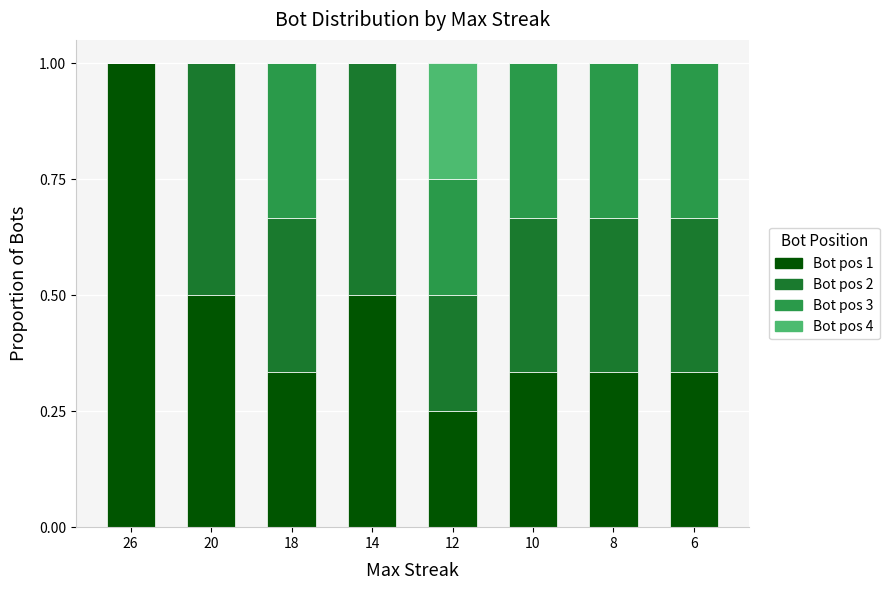

What is the total value across all series at 14?

1.0